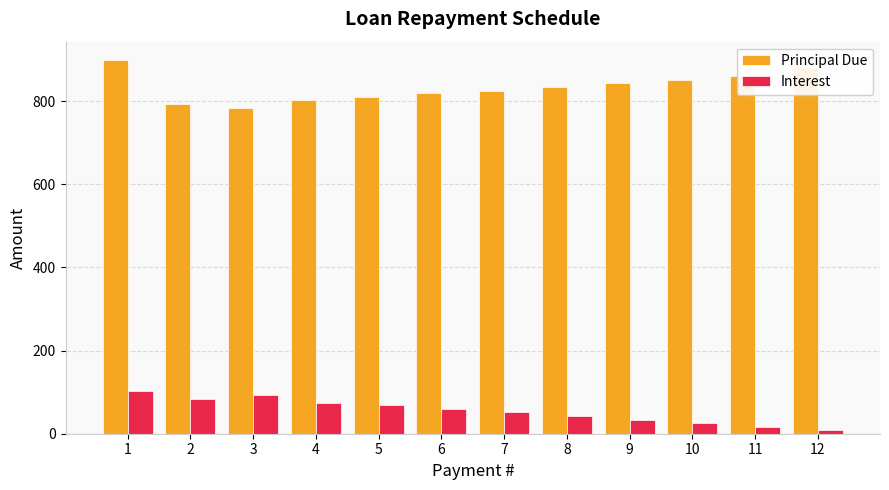

At 1, list the series in order from smallest to largest.

Interest, Principal Due